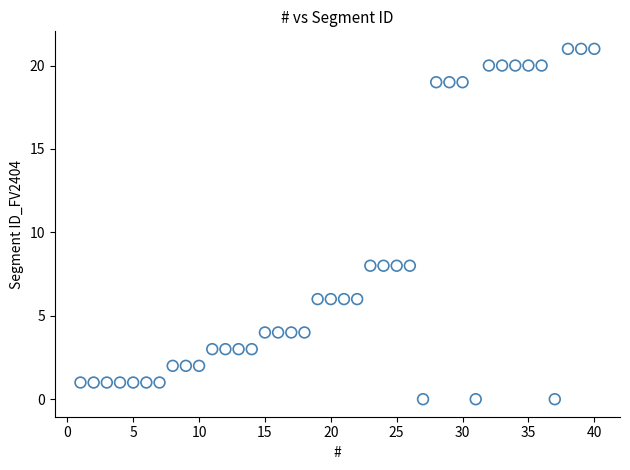

What is the range of Y values (max minus min)?

21